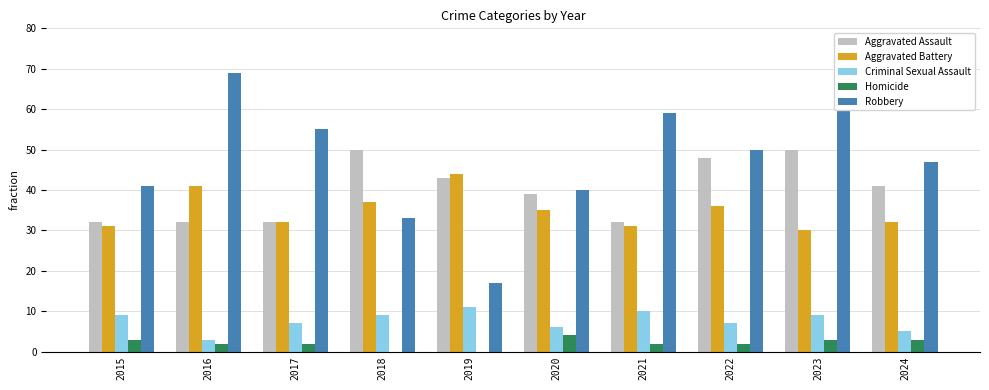

The Aggravated Battery series shows 59 at 2016. True or false?

False